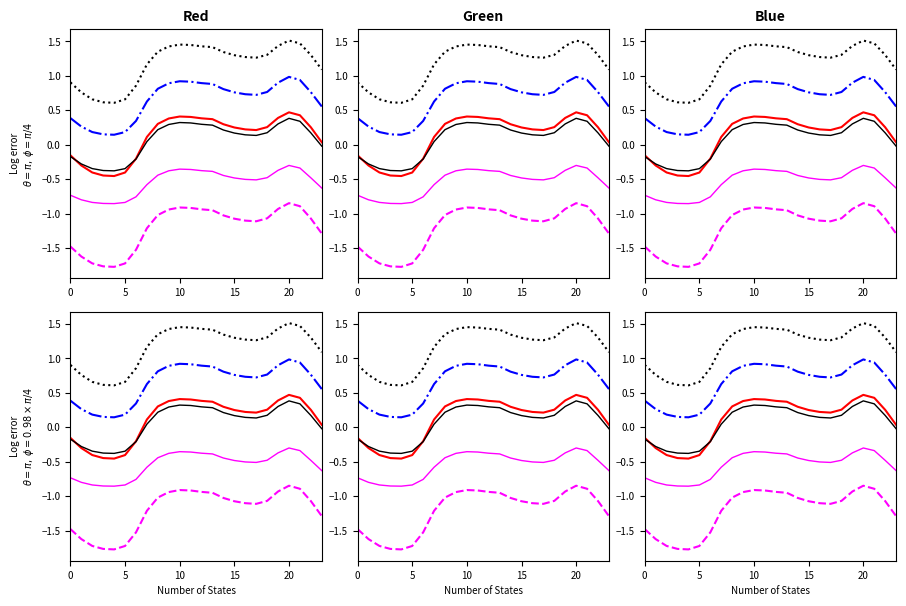

Between 5 and 9, which is larger?

9